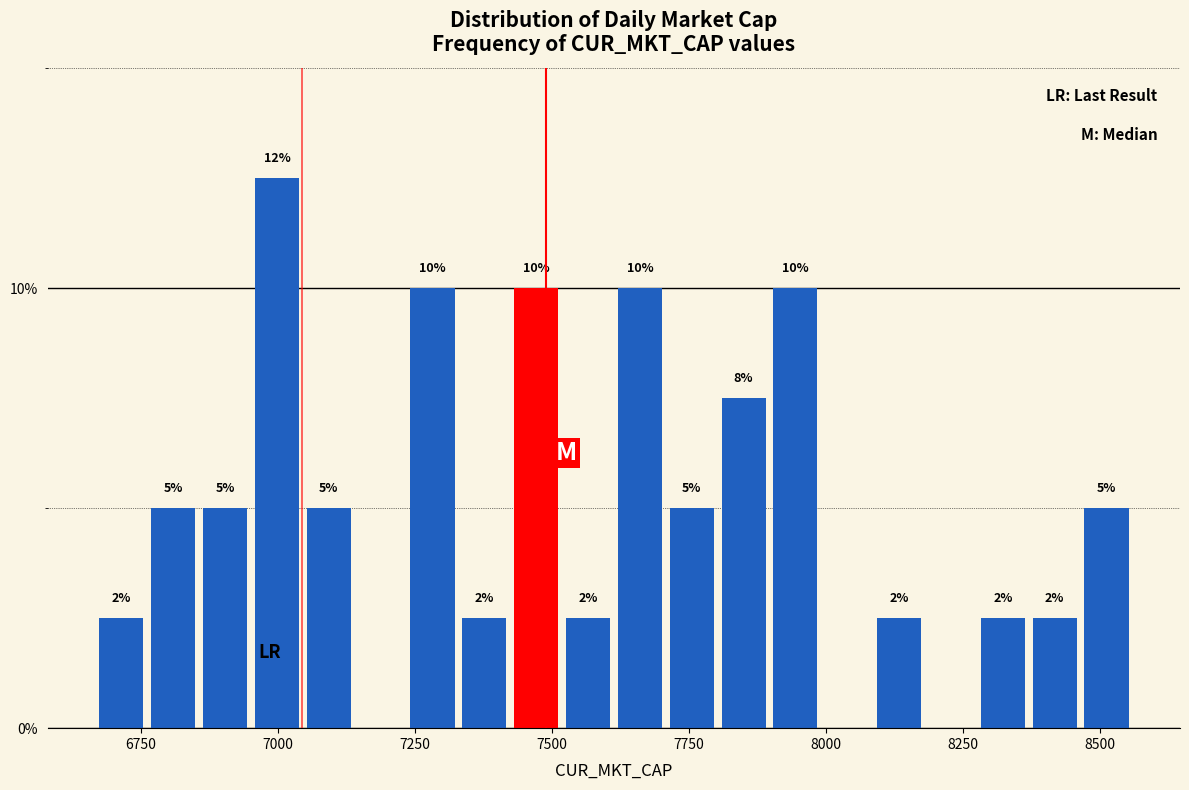

Around what value on the x-axis is the tallest bar? Give the approximate position of its centre, as read against the axis.

7000